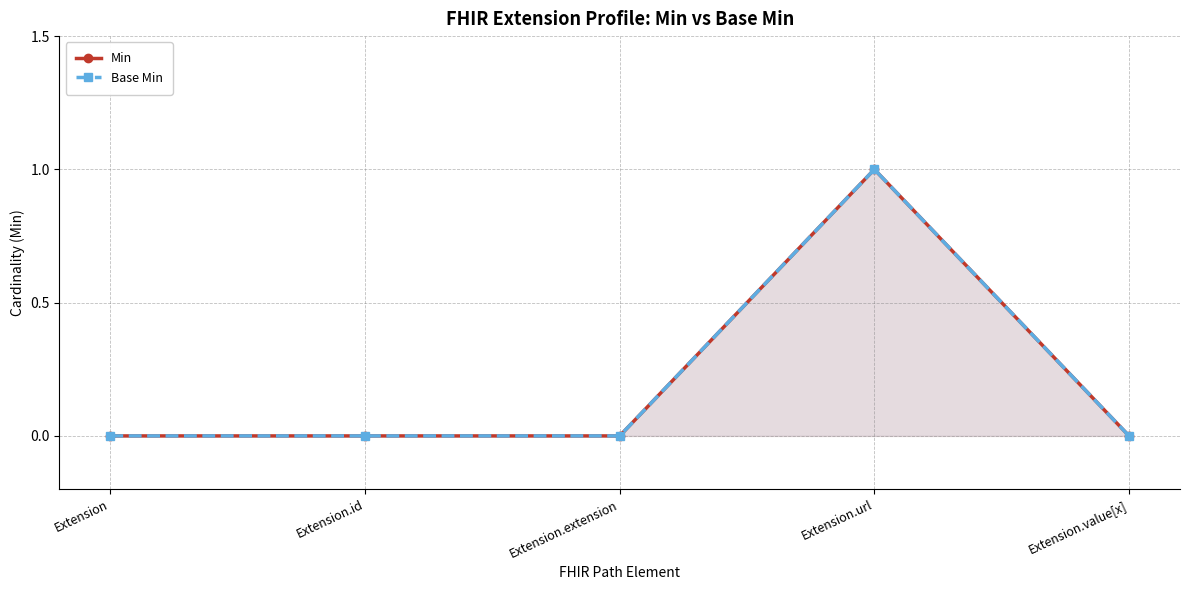

Count the number of data series in this chart.

2